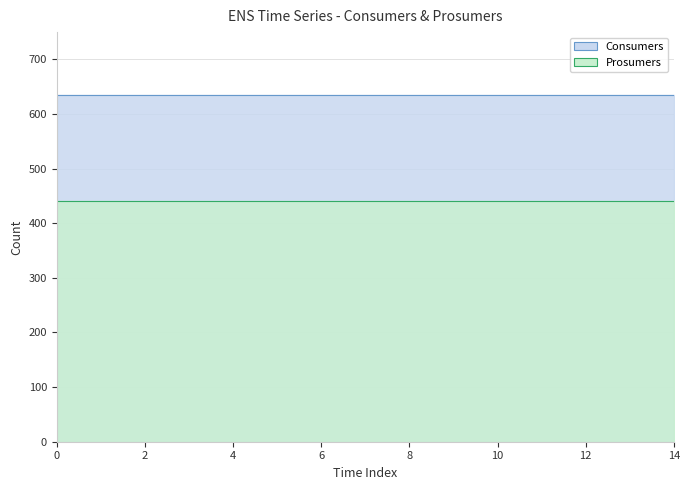

The Prosumers series shows 440 at 3. True or false?

True